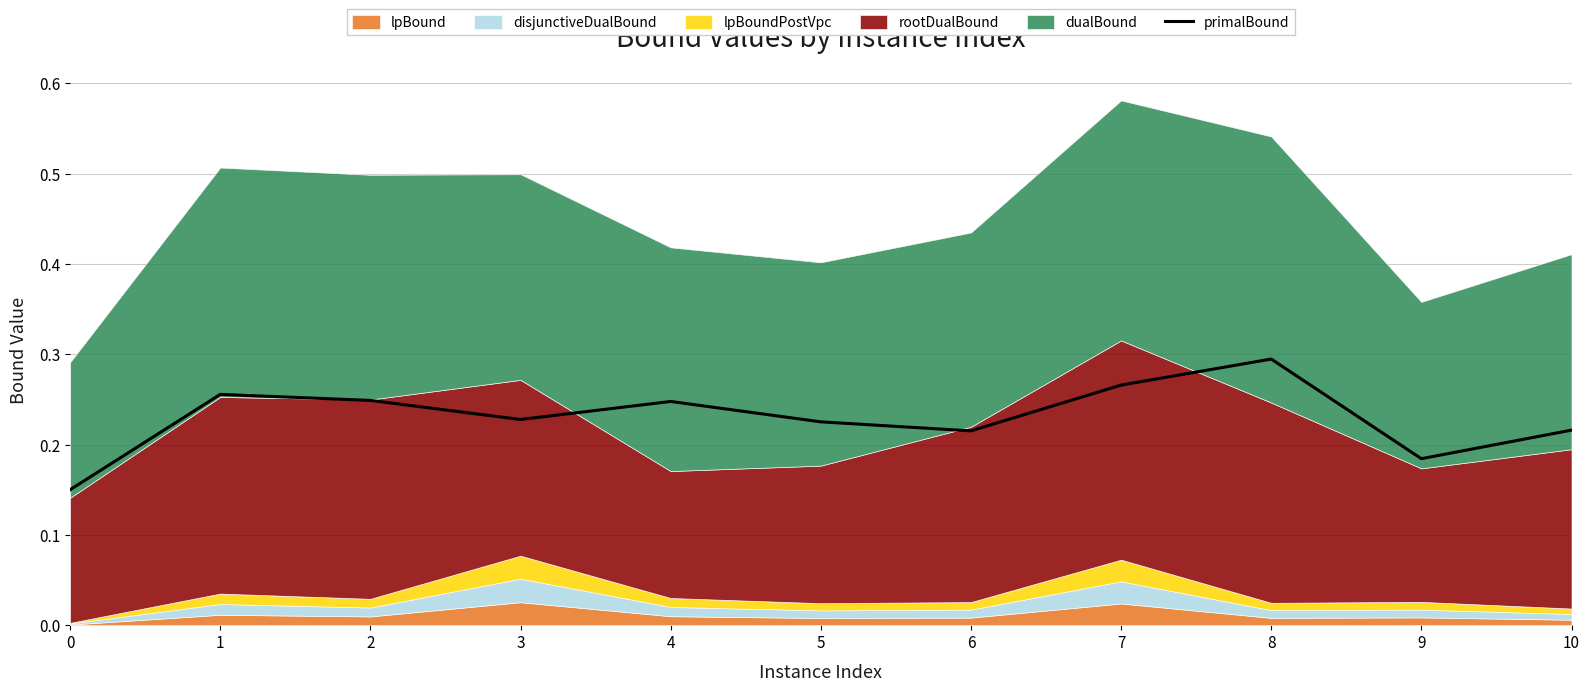

Which has a higher value, 0 or 3?

3